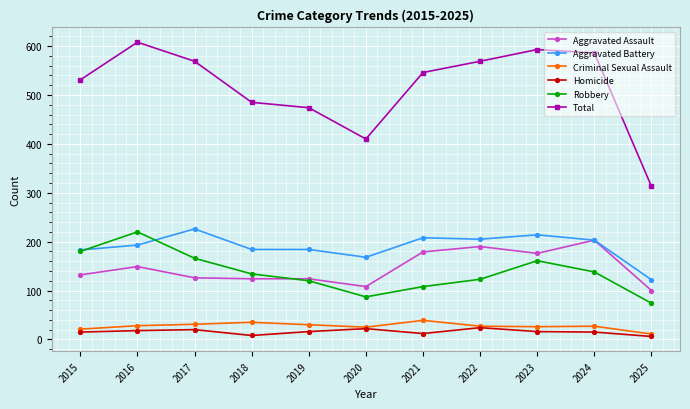

Which series has the largest total across all categories?

Total